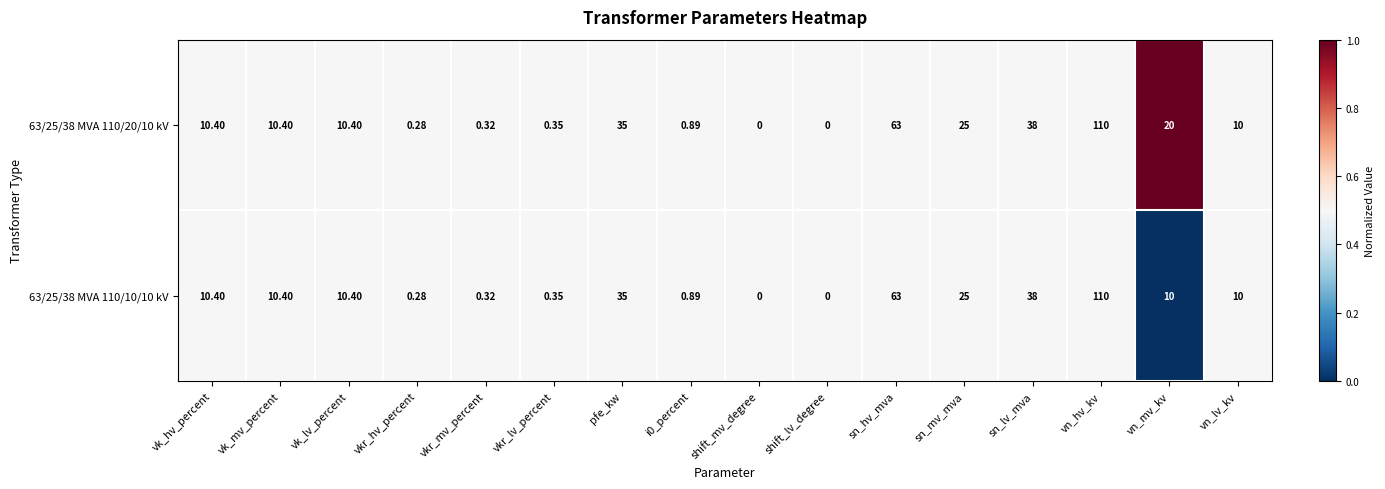

Which series has the largest total across all categories?

63/25/38 MVA 110/20/10 kV